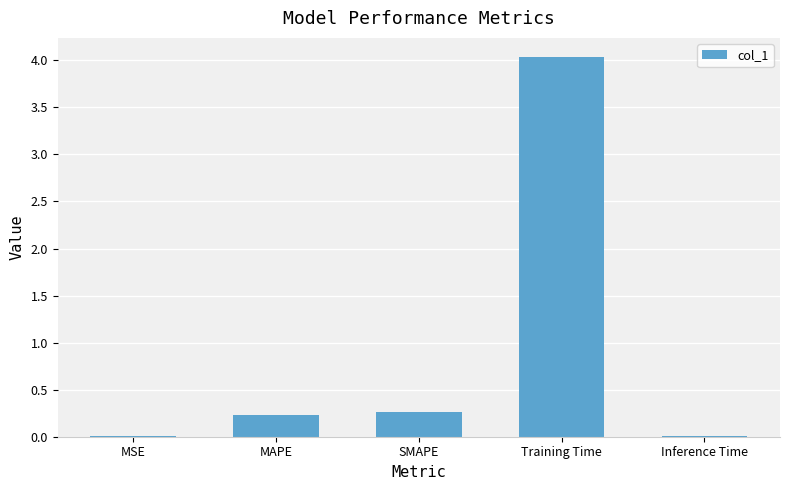

The chart shows a value of 0.1 at SMAPE. True or false?

False